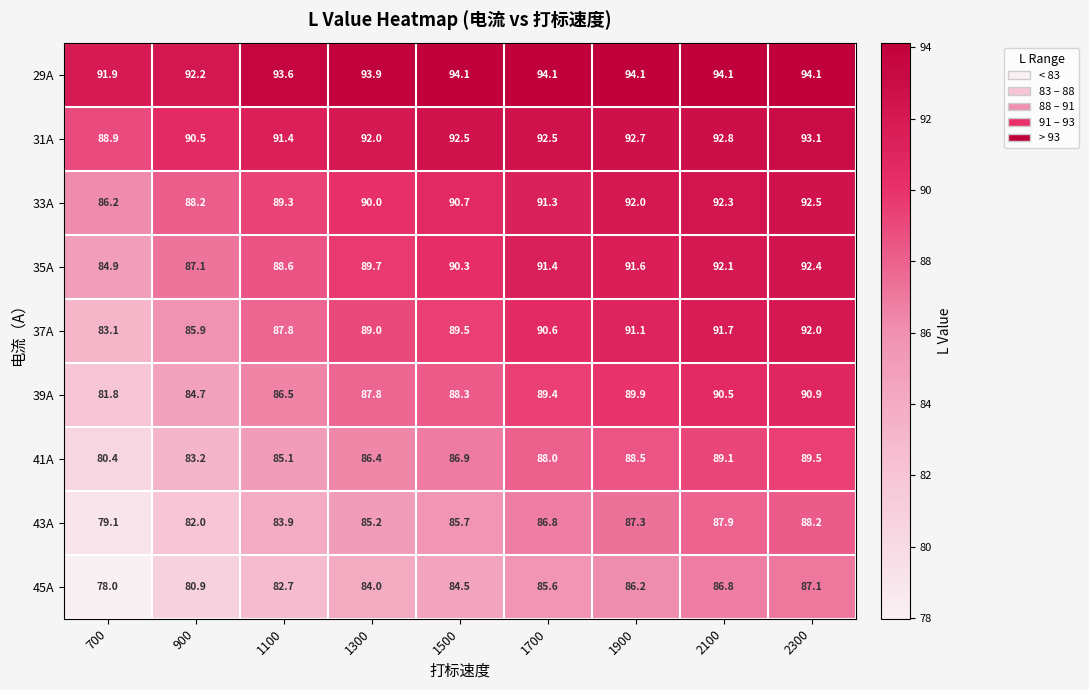

The value of 37A at 2300 is 123.3. True or false?

False